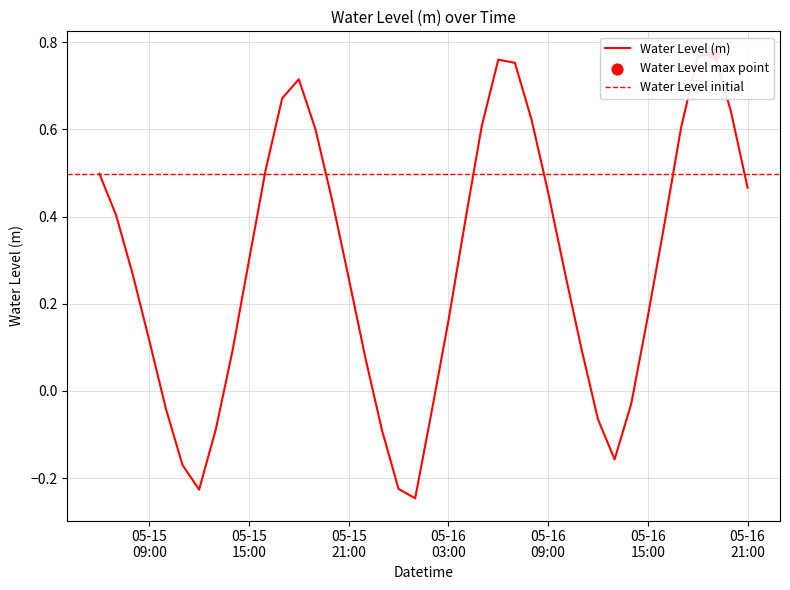

What is the change in value from 2023-05-15 21:00:00 to 2023-05-16 13:00:00?

-0.4